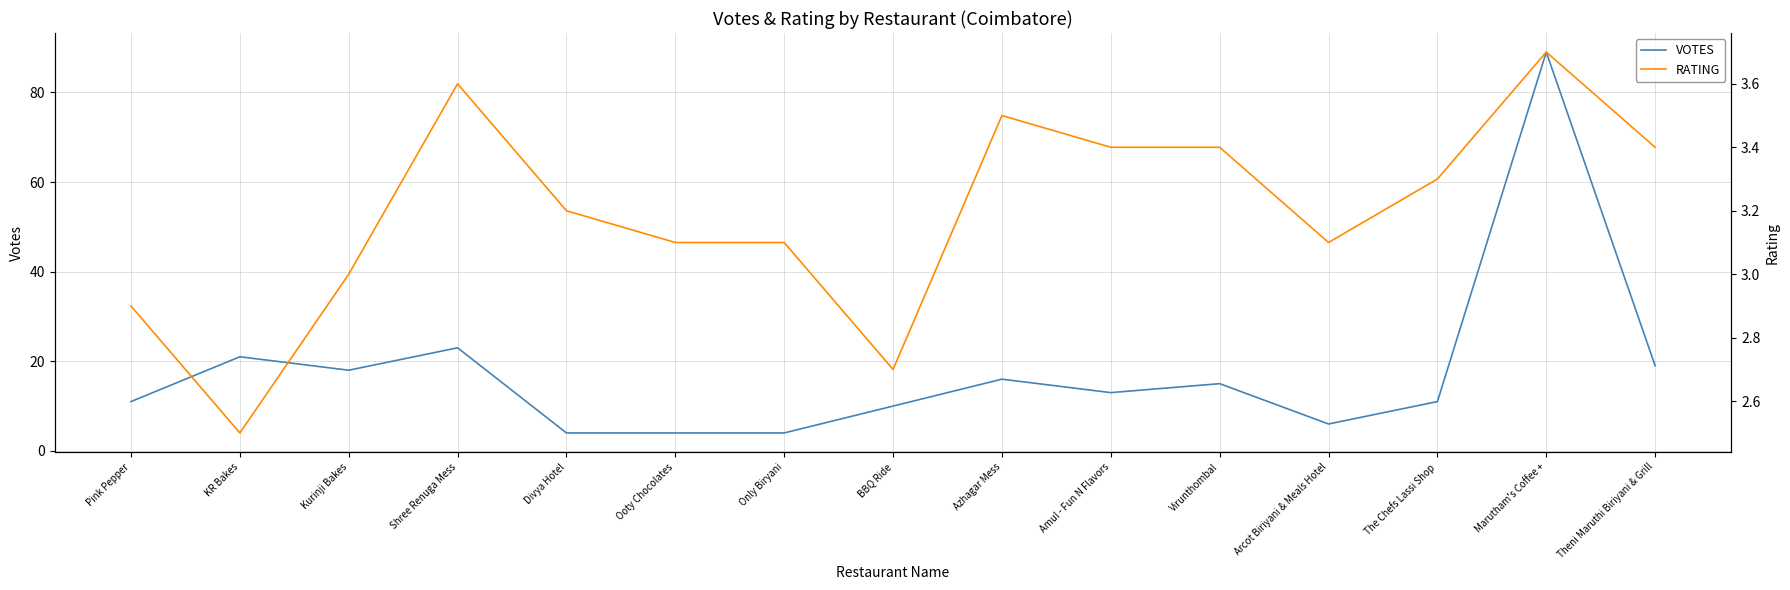

Rank the categories by RATING value from lowest to highest.

KR Bakes, BBQ Ride, Pink Pepper, Kurinji Bakes, Ooty Chocolates, Only Biryani, Arcot Biriyani & Meals Hotel, Divya Hotel, The Chefs Lassi Shop, Amul - Fun N Flavors, Virunthombal, Theni Maruthi Biriyani & Grill, Azhagar Mess, Shree Renuga Mess, Marutham's Coffee +